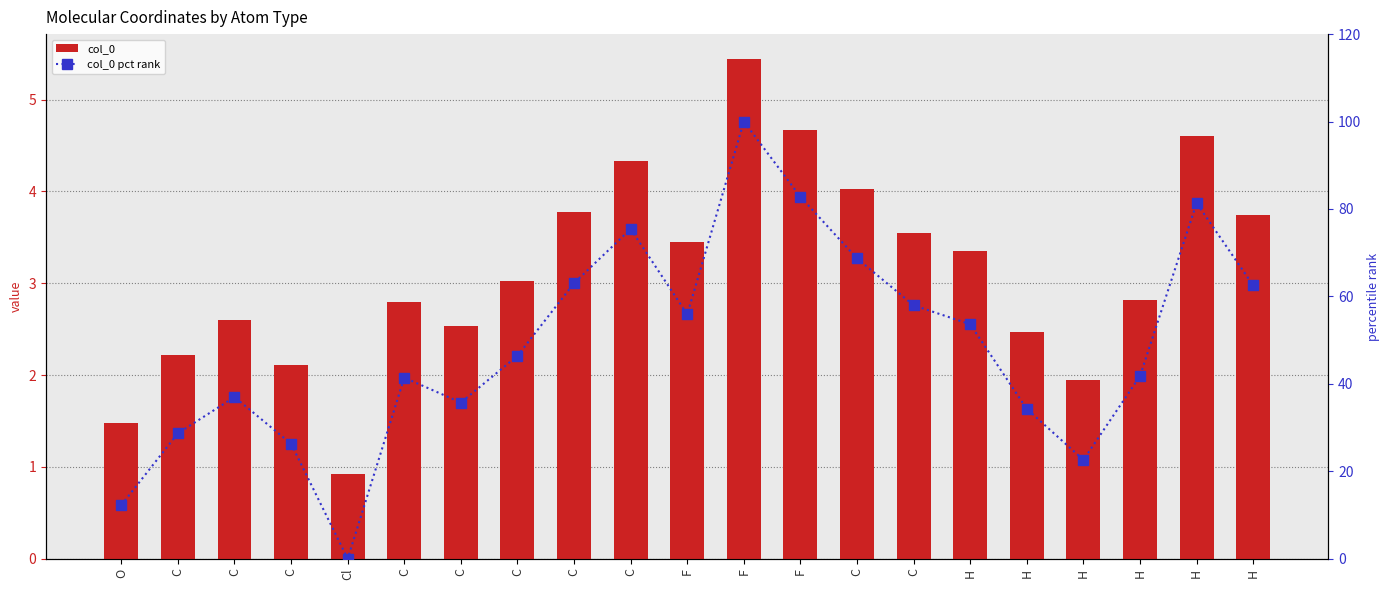

What value does the col_0 series have at H?

4.6